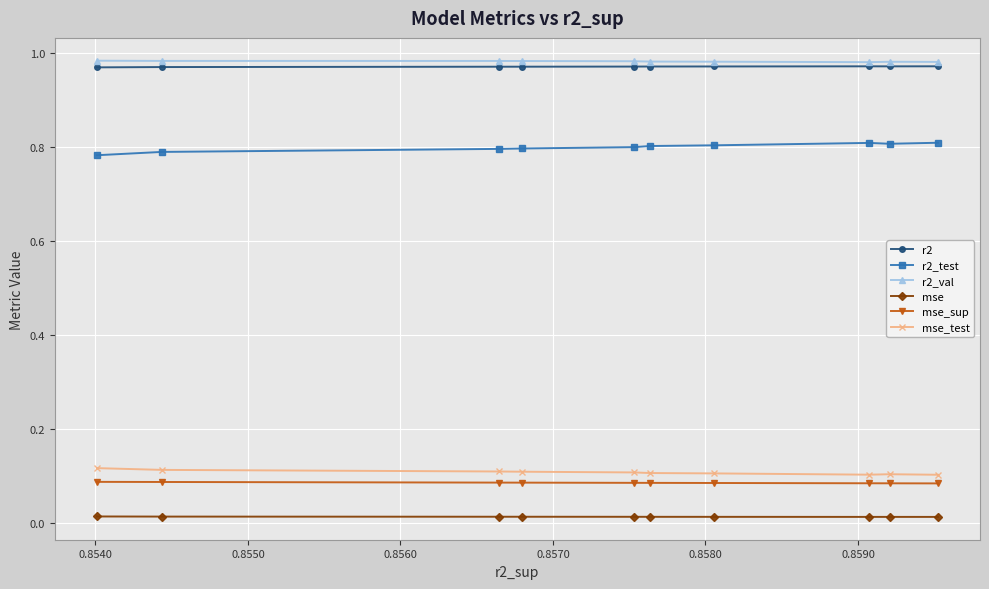

At how many categories does at least one series exceed 0?

10